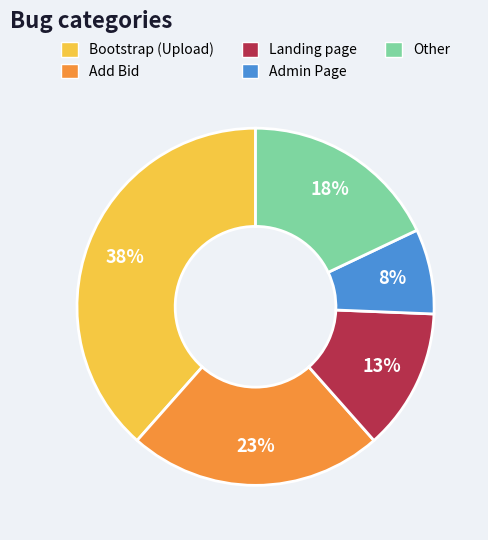

Count the number of slices in the pie.

5